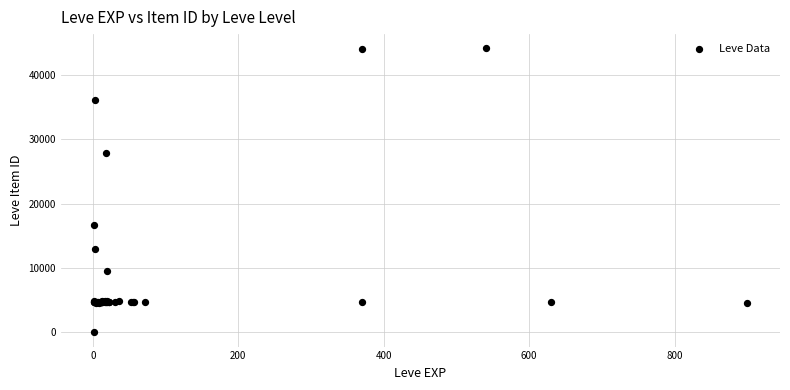

What Y value in the scatter plot is closest to 22050?

16734